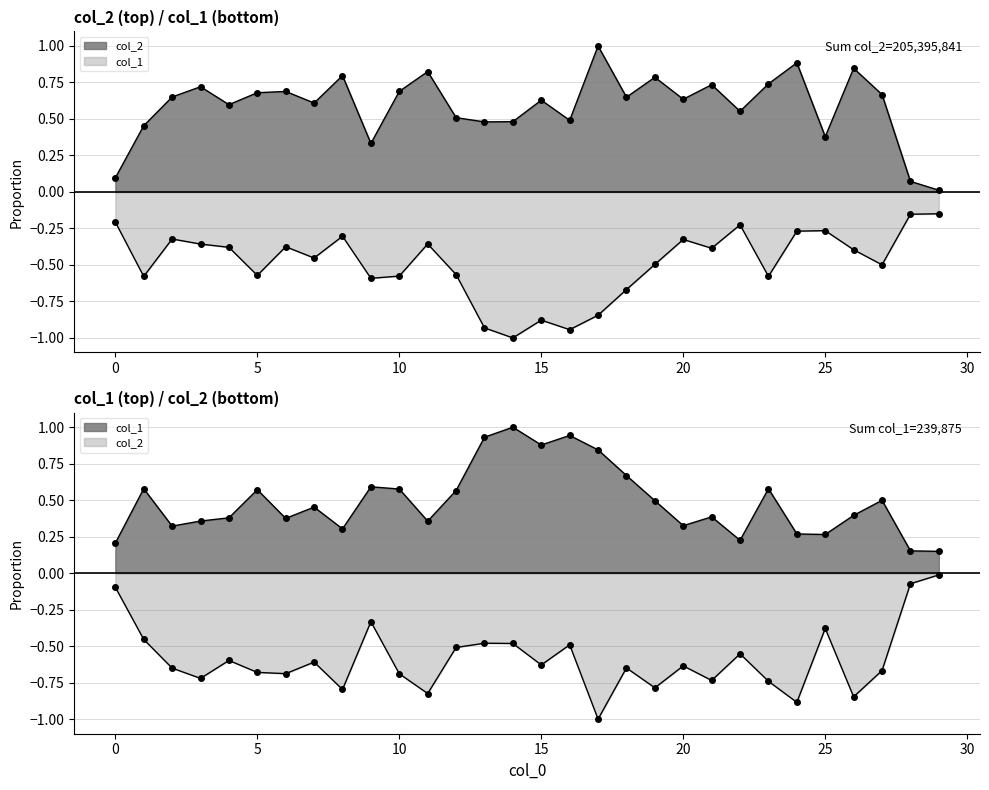

Is it true that col_2 equals 0.2 at 4?

False